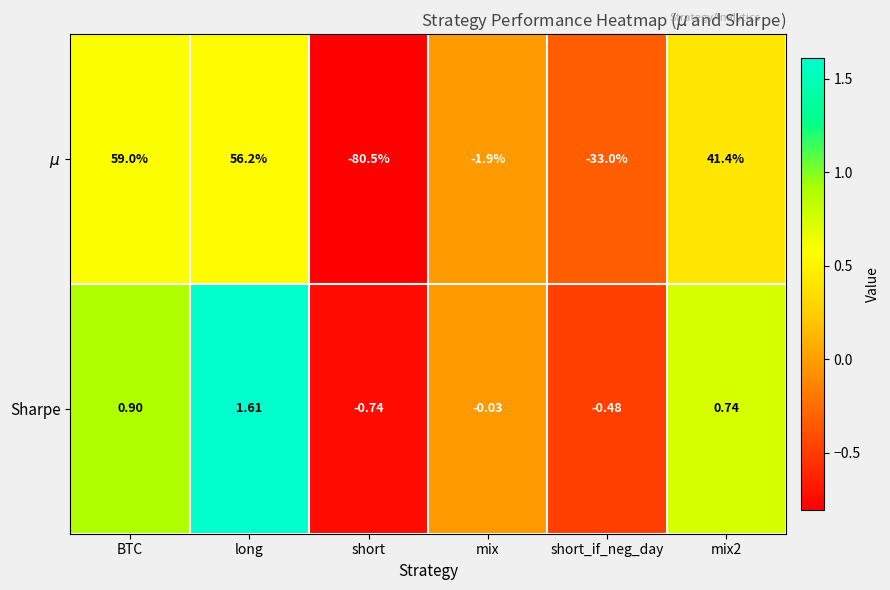

How many values in Sharpe are above zero?

3